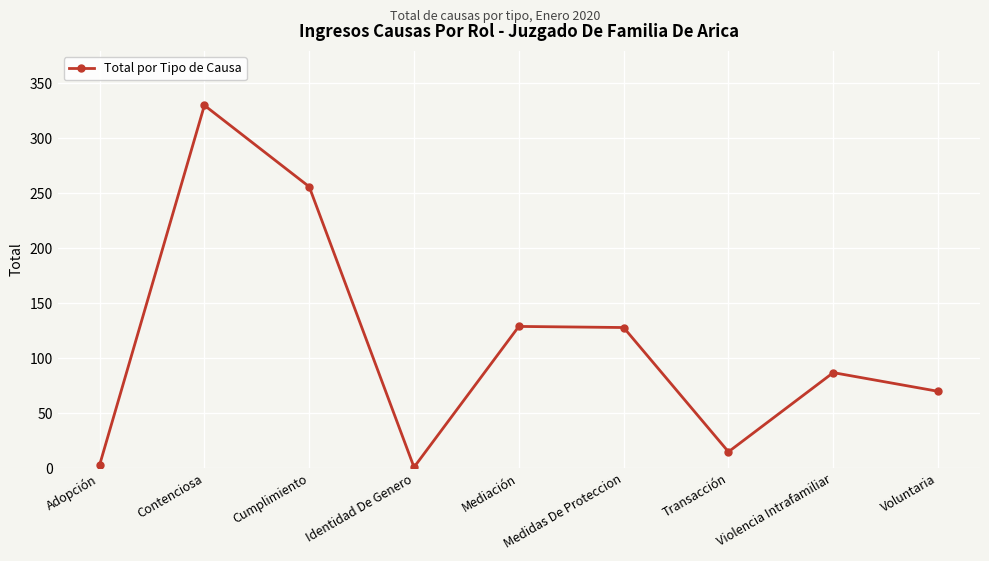

What is the label of the 6th point from the left?

Medidas De Proteccion